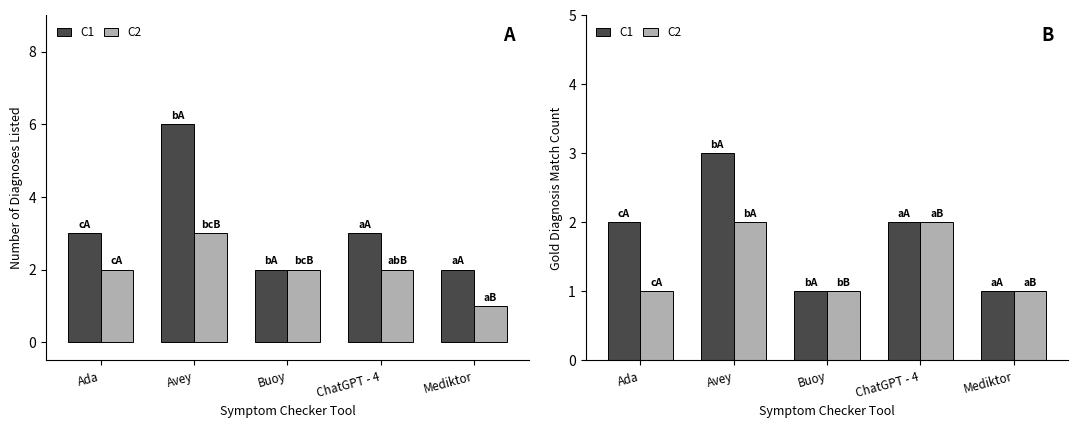

Between Ada and Avey, which series saw the biggest shift?

C1